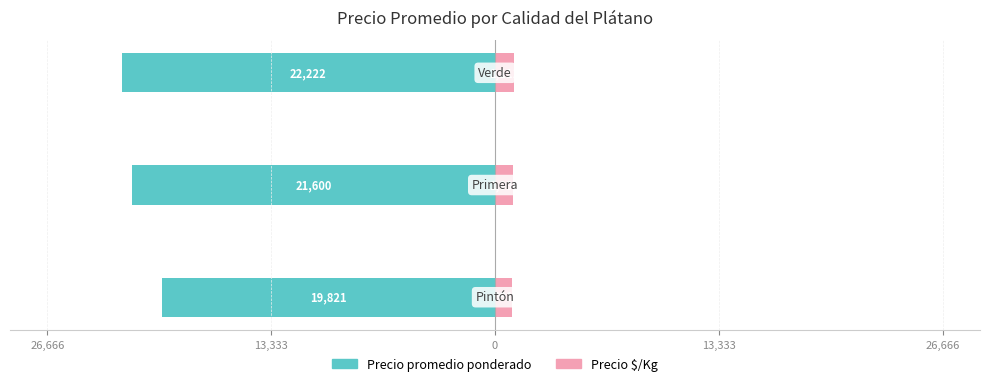

How many values in the Precio $/Kg series exceed 1080?

1